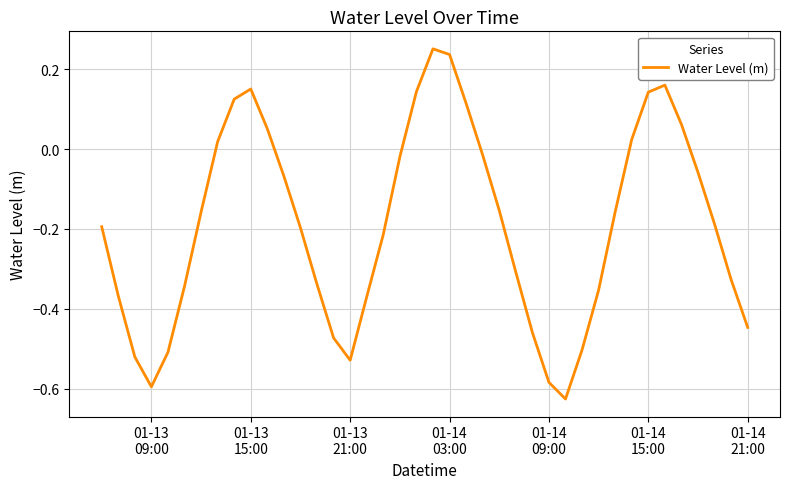

What is the difference between the maximum and minimum values?

0.9